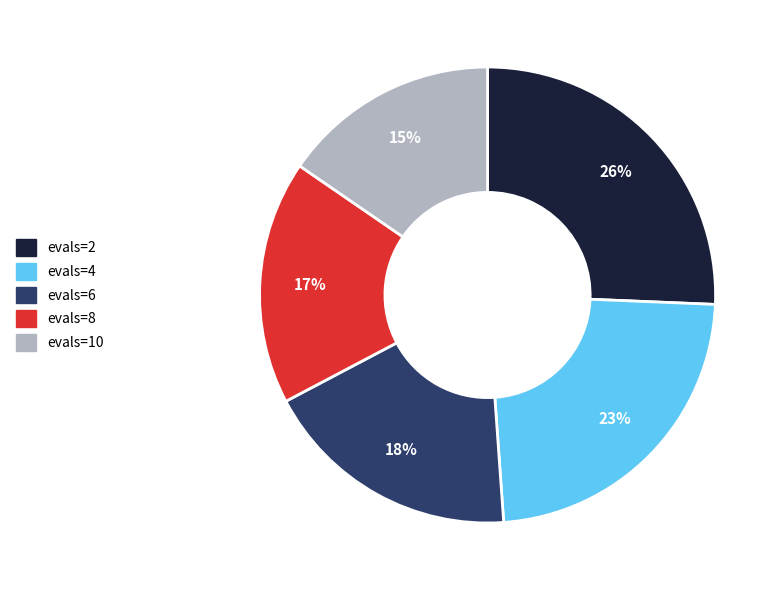

What percentage is the evals=2 slice, to the nearest percent?

26%